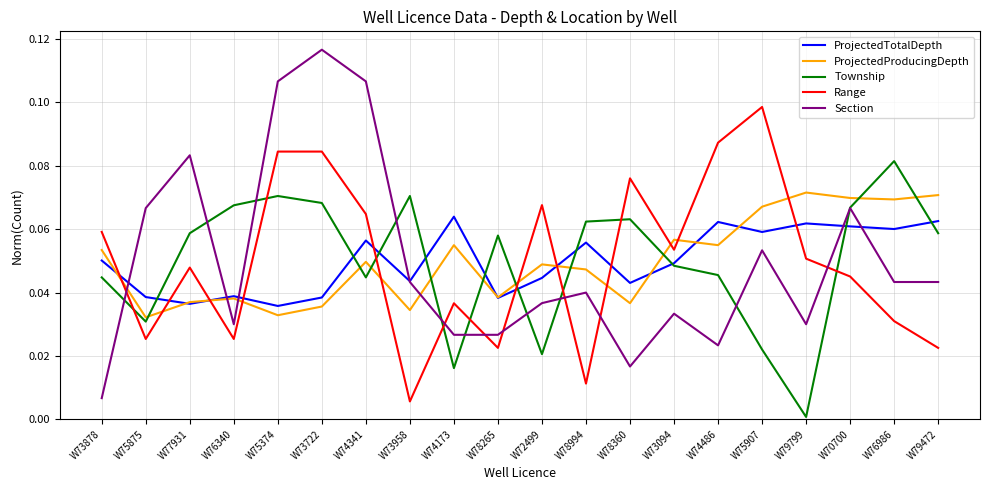

After their last crossing, which series has the higher values: ProjectedProducingDepth or Township?

ProjectedProducingDepth